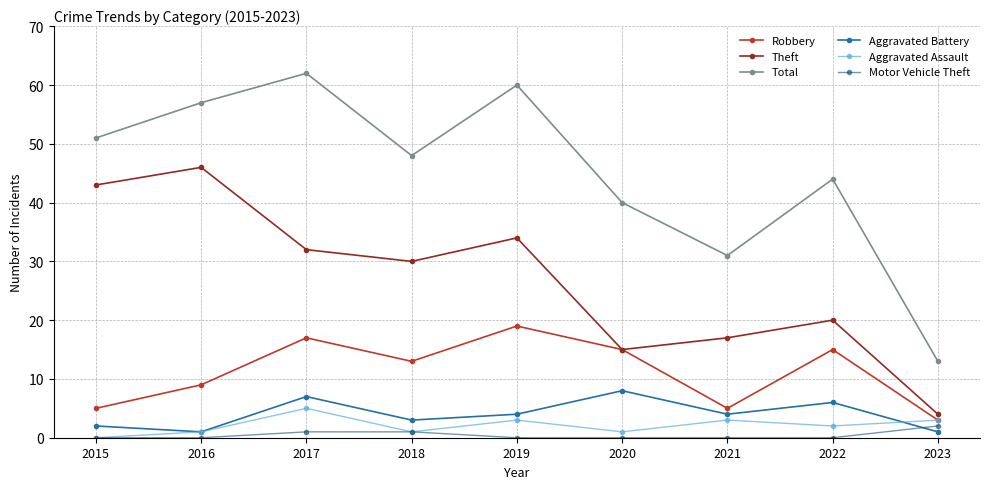

Which series has the widest spread of values?

Total